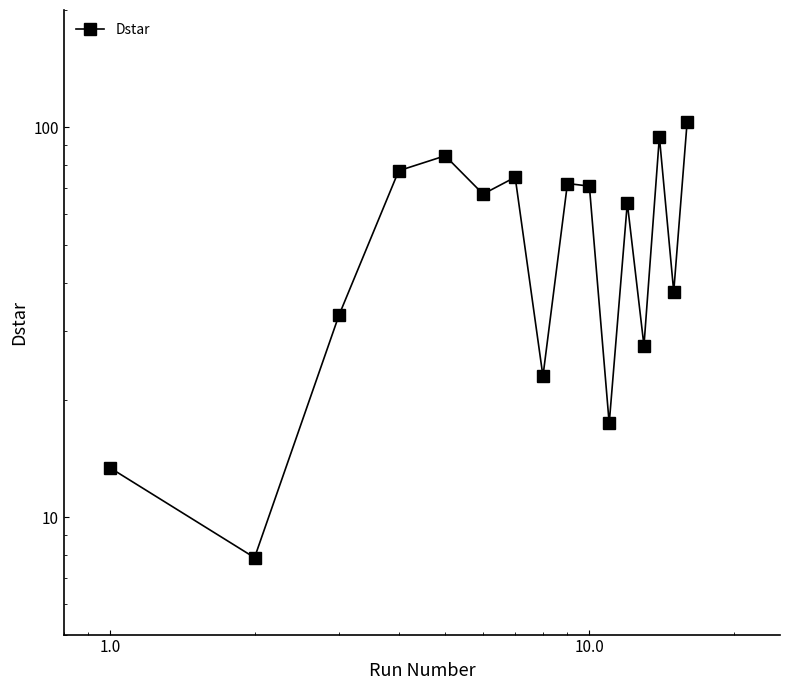

Is this an area chart (filled region under the line)?

No